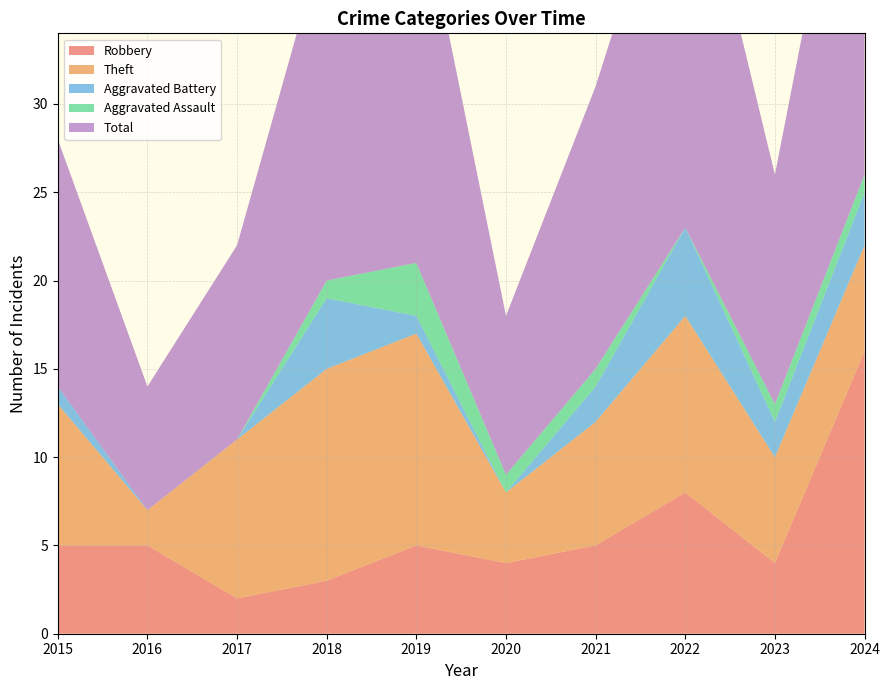

Reading left to right, what are all the values shown in this chart?

Robbery: 5	5	2	3	5	4	5	8	4	16
Theft: 8	2	9	12	12	4	7	10	6	6
Aggravated Battery: 1	0	0	4	1	0	2	5	2	3
Aggravated Assault: 0	0	0	1	3	1	1	0	1	1
Total: 14	7	11	20	22	9	16	24	13	26